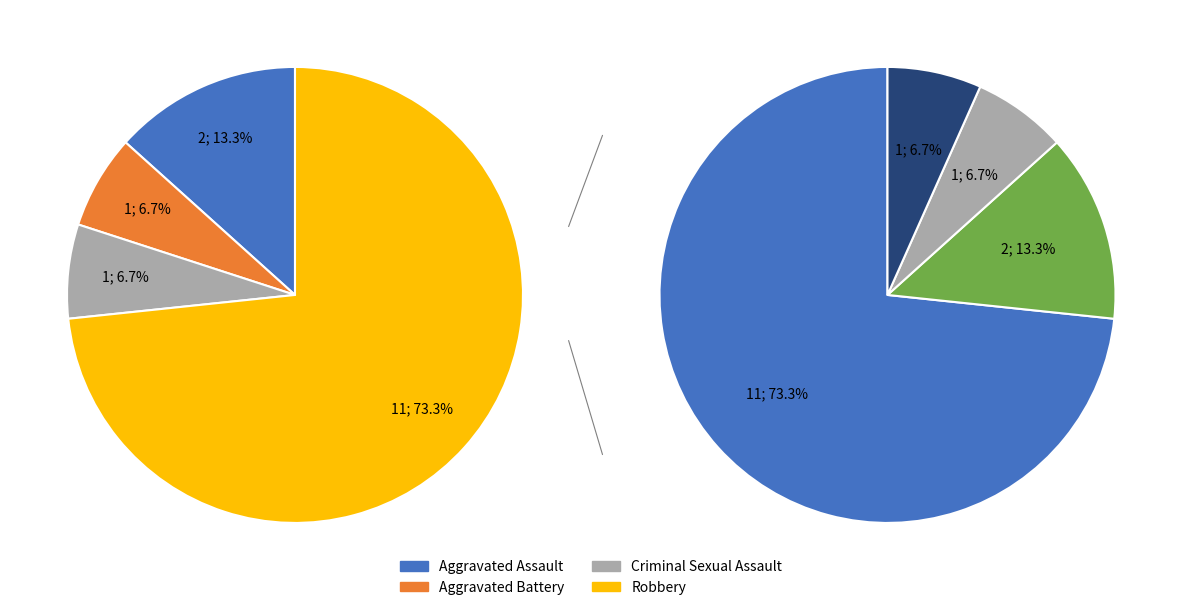

What is the ratio of the value at Aggravated Assault to the value at Robbery?

0.2